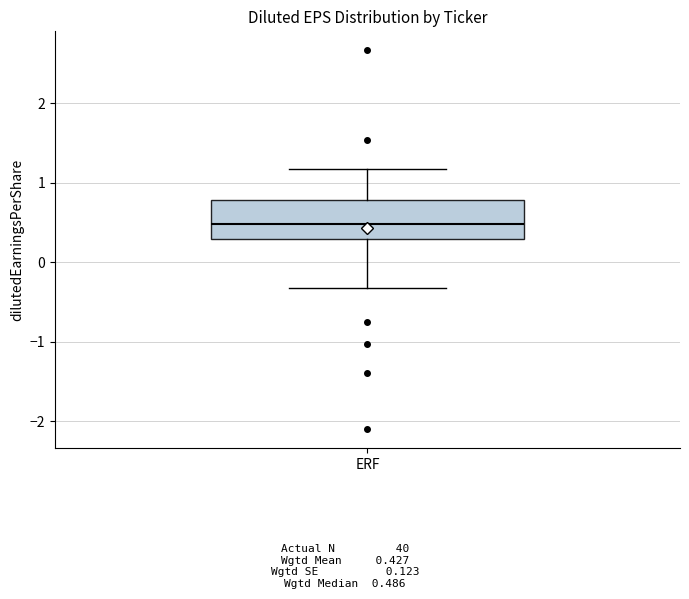

Transcribe this box plot: give where the median line is, the range the box spans, and where the two whiskers end, as read against the y-axis. The values are not printed on the chart, so give them approximately, as read against the axis.

median 0.5, box 0.3 to 0.8, whiskers -0.3 to 1.2